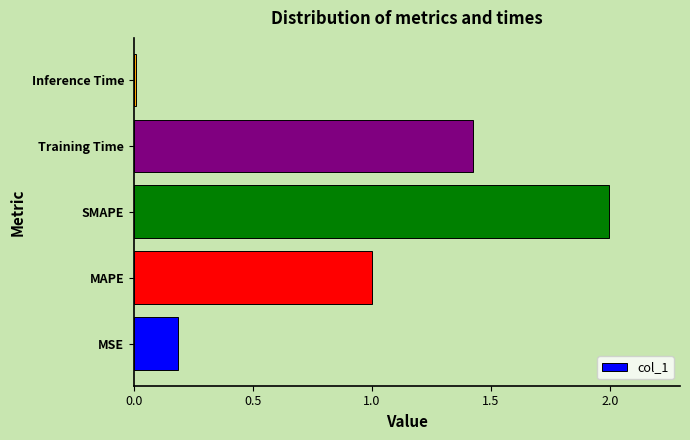

What is the average value?

0.9